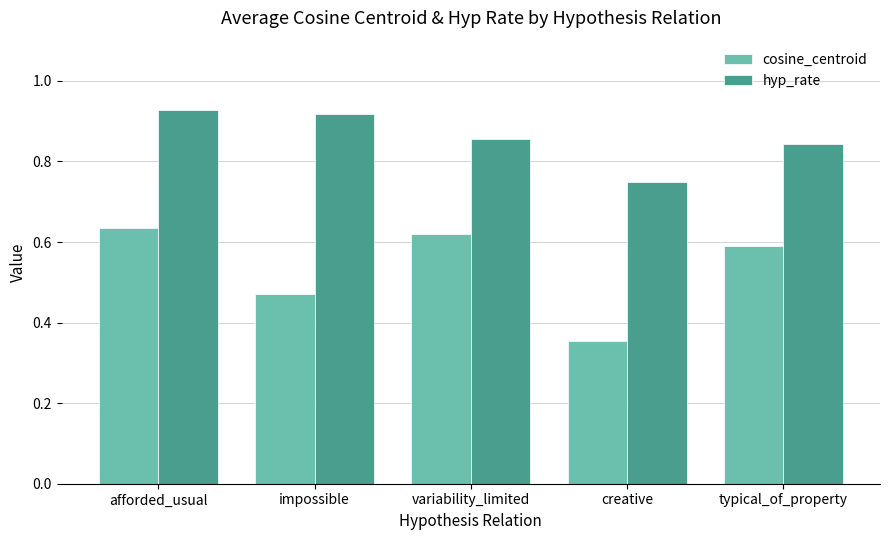

What position from the left is impossible?

2